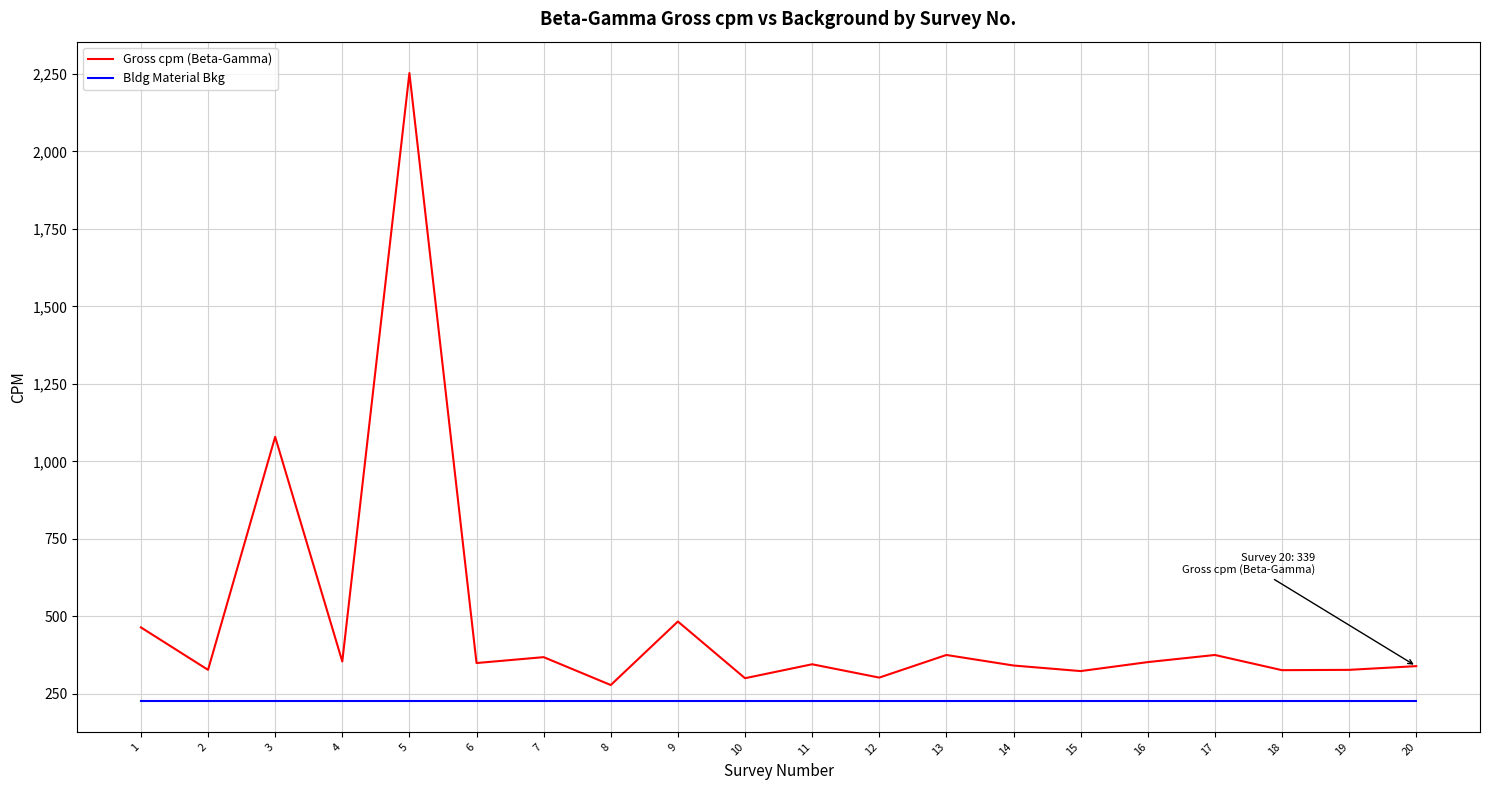

The Bldg Material Bkg series shows 228 at 5. True or false?

True